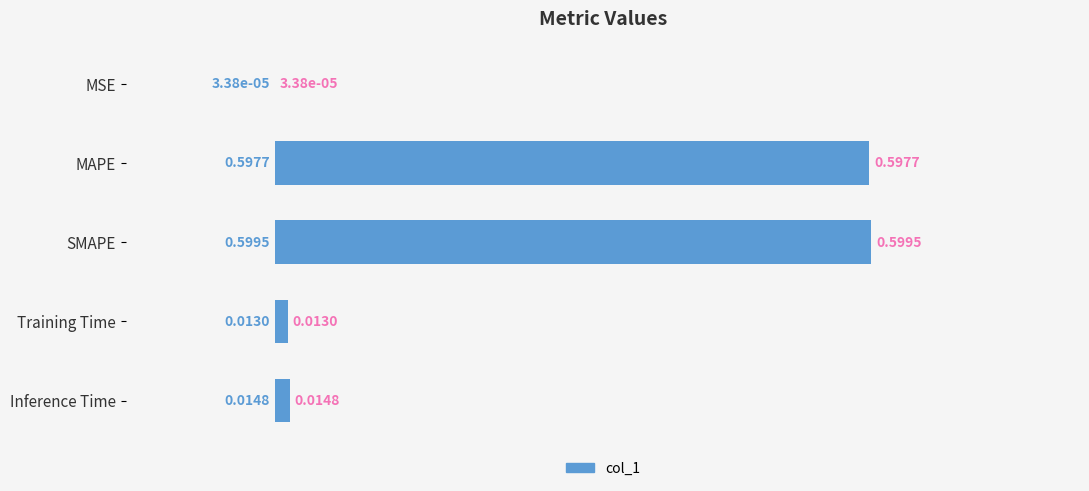

What is the sum of all values?

1.2